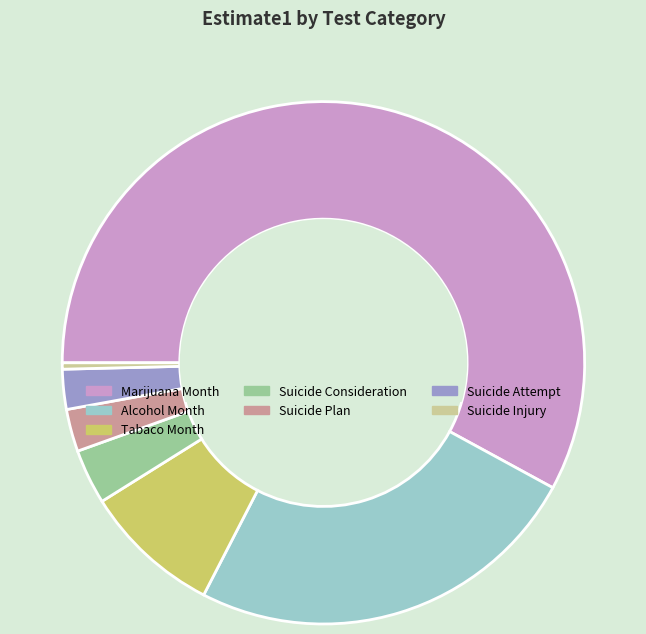

Combined, do Marijuana Month and Suicide Injury account for over 50%?

Yes